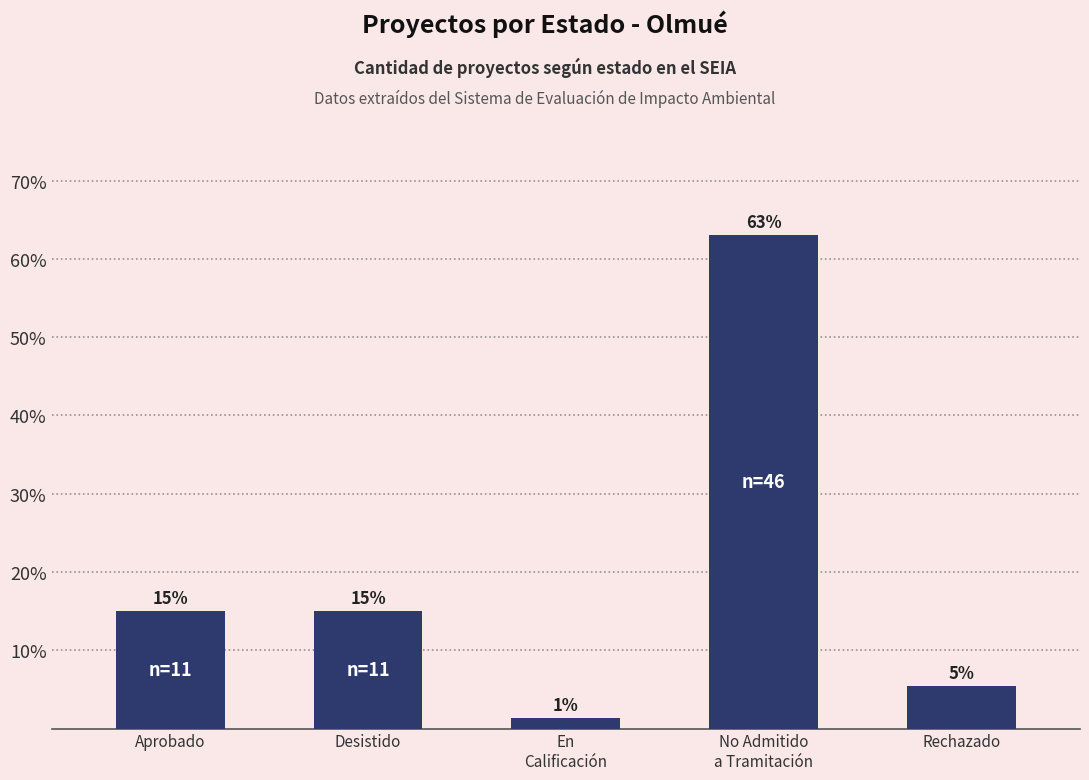

What is the value of the 1st bar from the left?

15.1